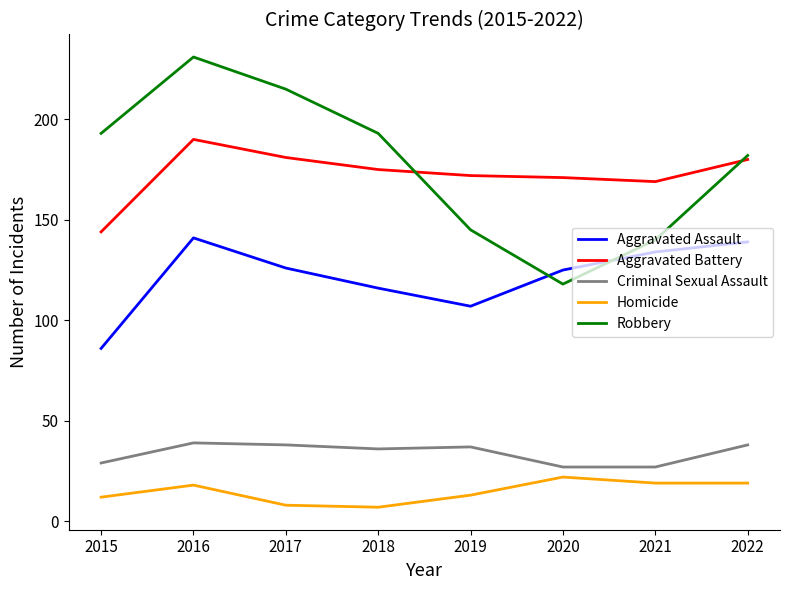

True or false: Homicide and Robbery cross at least once.

False